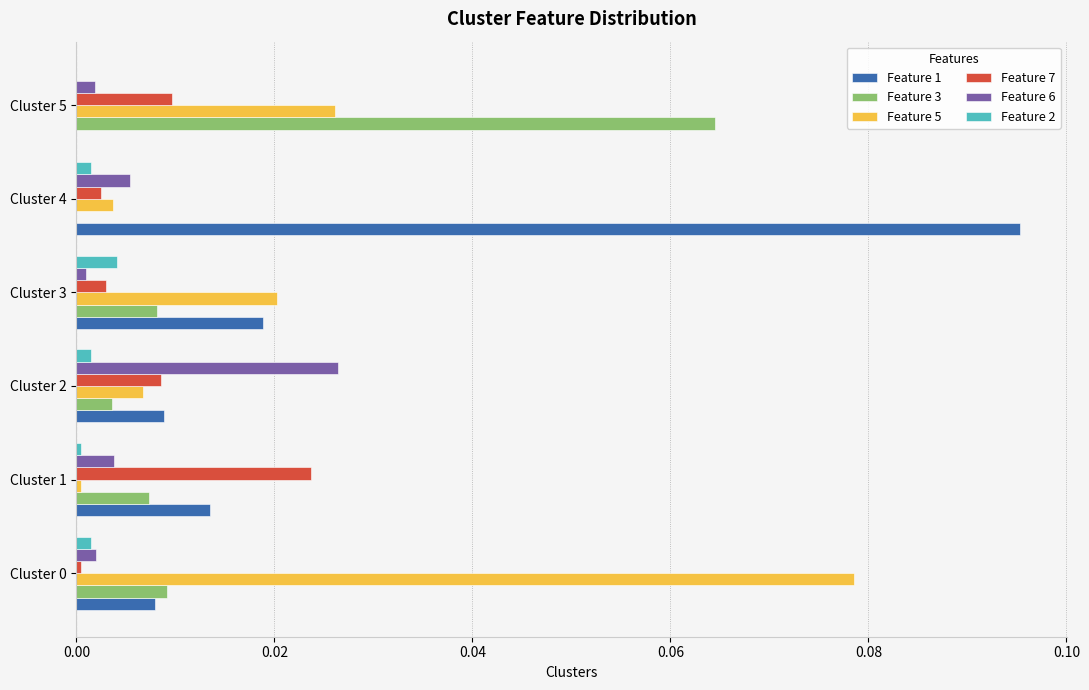

Is it true that Feature 5 equals 0.0 at Cluster 4?

True